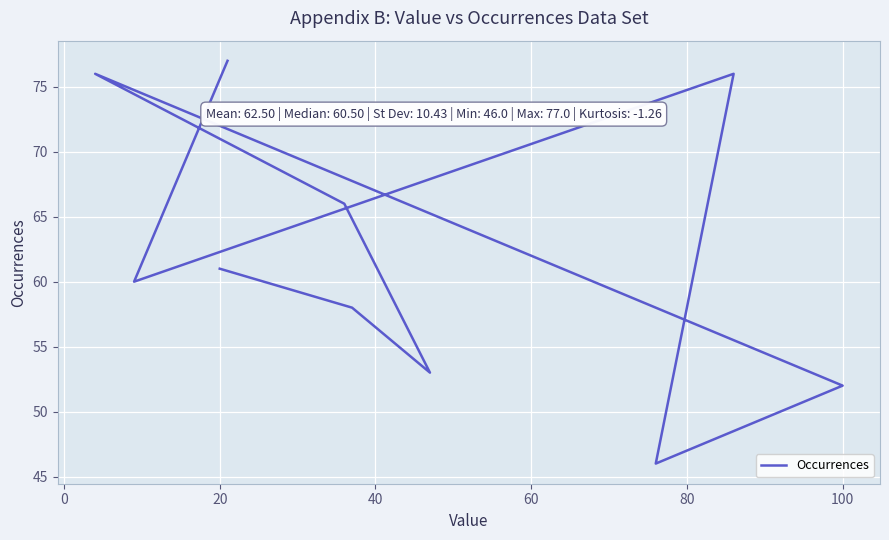

What is the difference between the maximum and second lowest values?

25